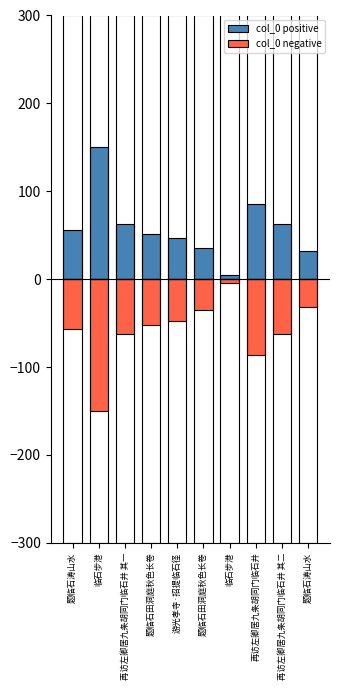

The col_0 positive series shows 41.3 at 临石步港. True or false?

False